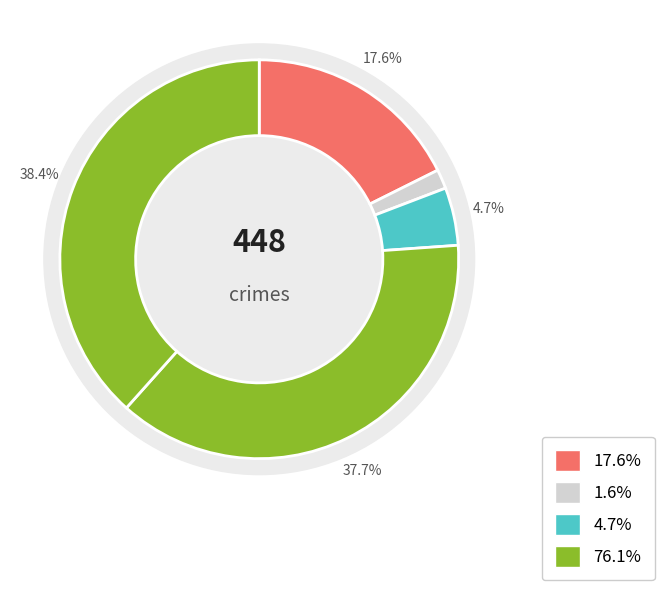

Is it true that Criminal Sexual Assault is 5% of the pie?

True